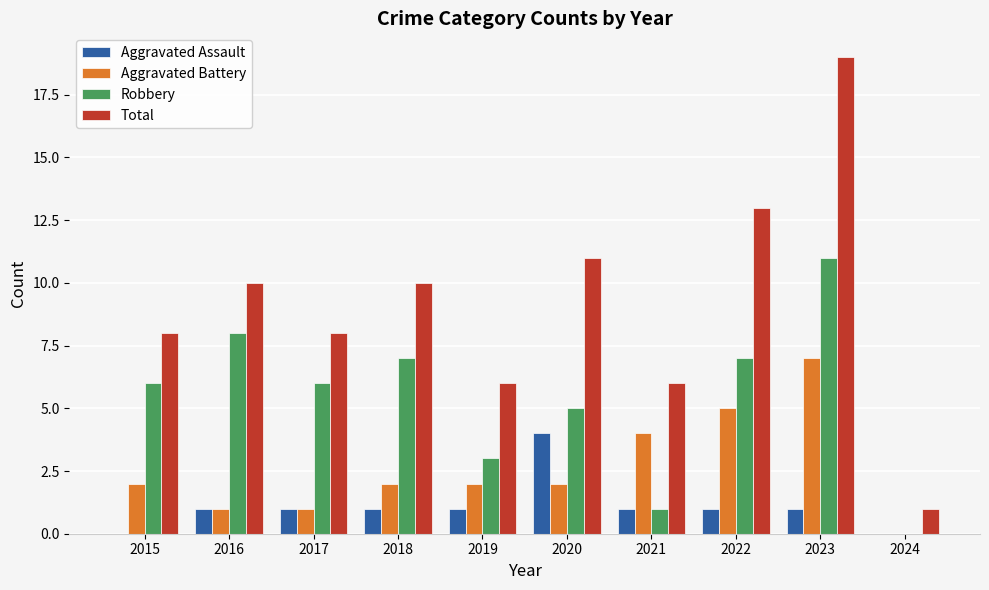

What is the total value across all series at 2024?

1